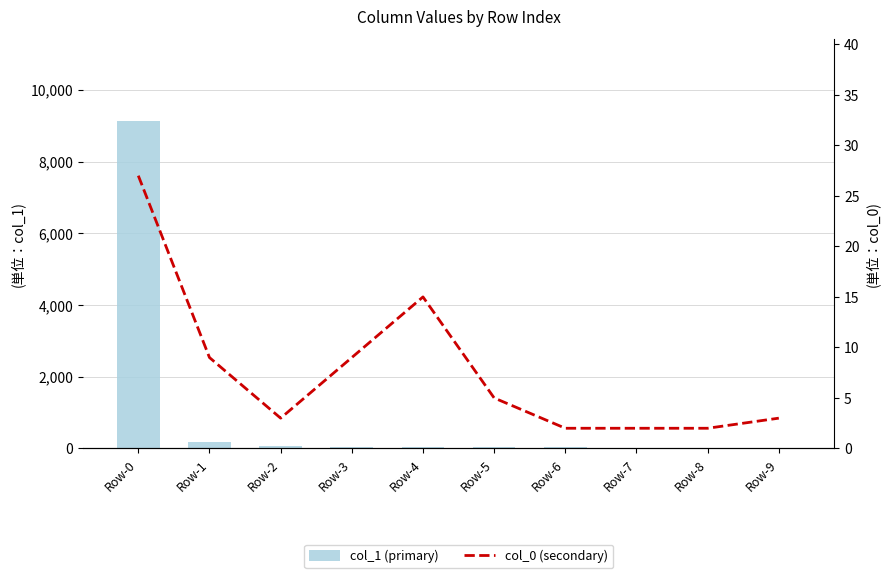

List the series in order of their peak value, lowest first.

col_0 (secondary), col_1 (primary)